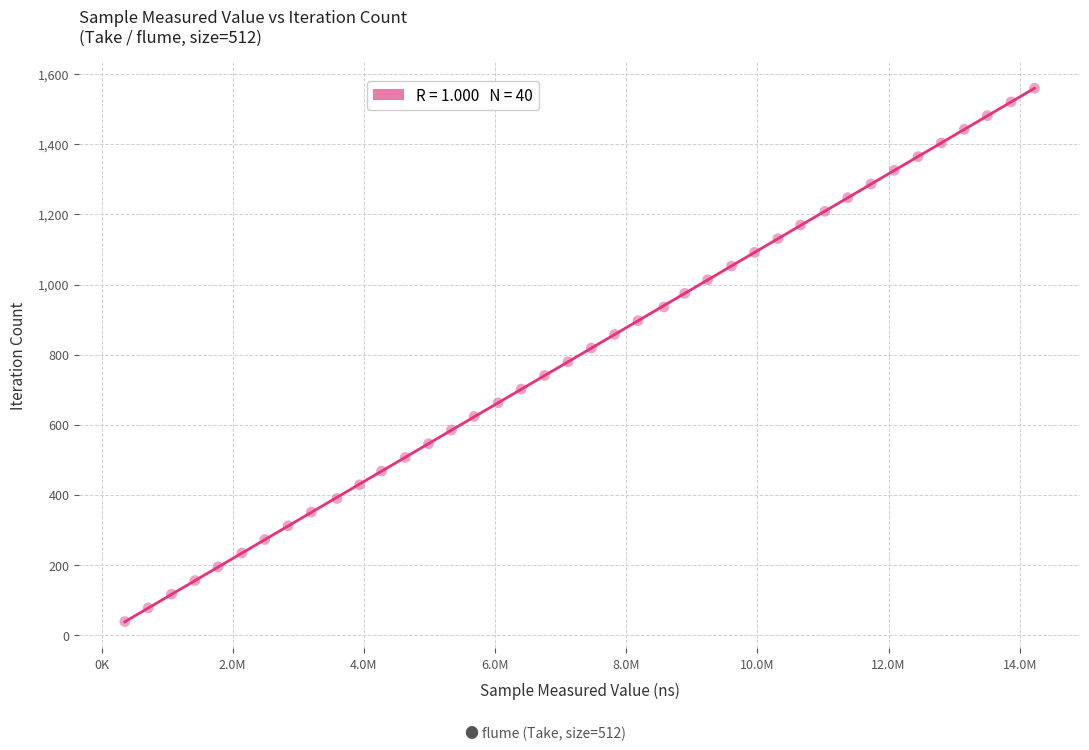

What is the range of X values (max minus min)?

13870632